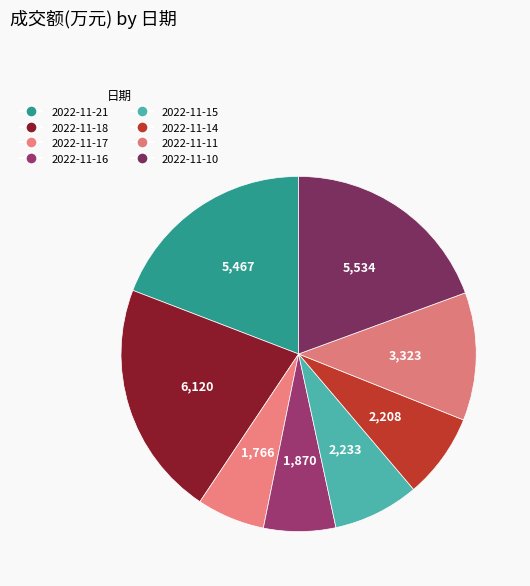

Is it true that 2022-11-18 is 16% of the pie?

False